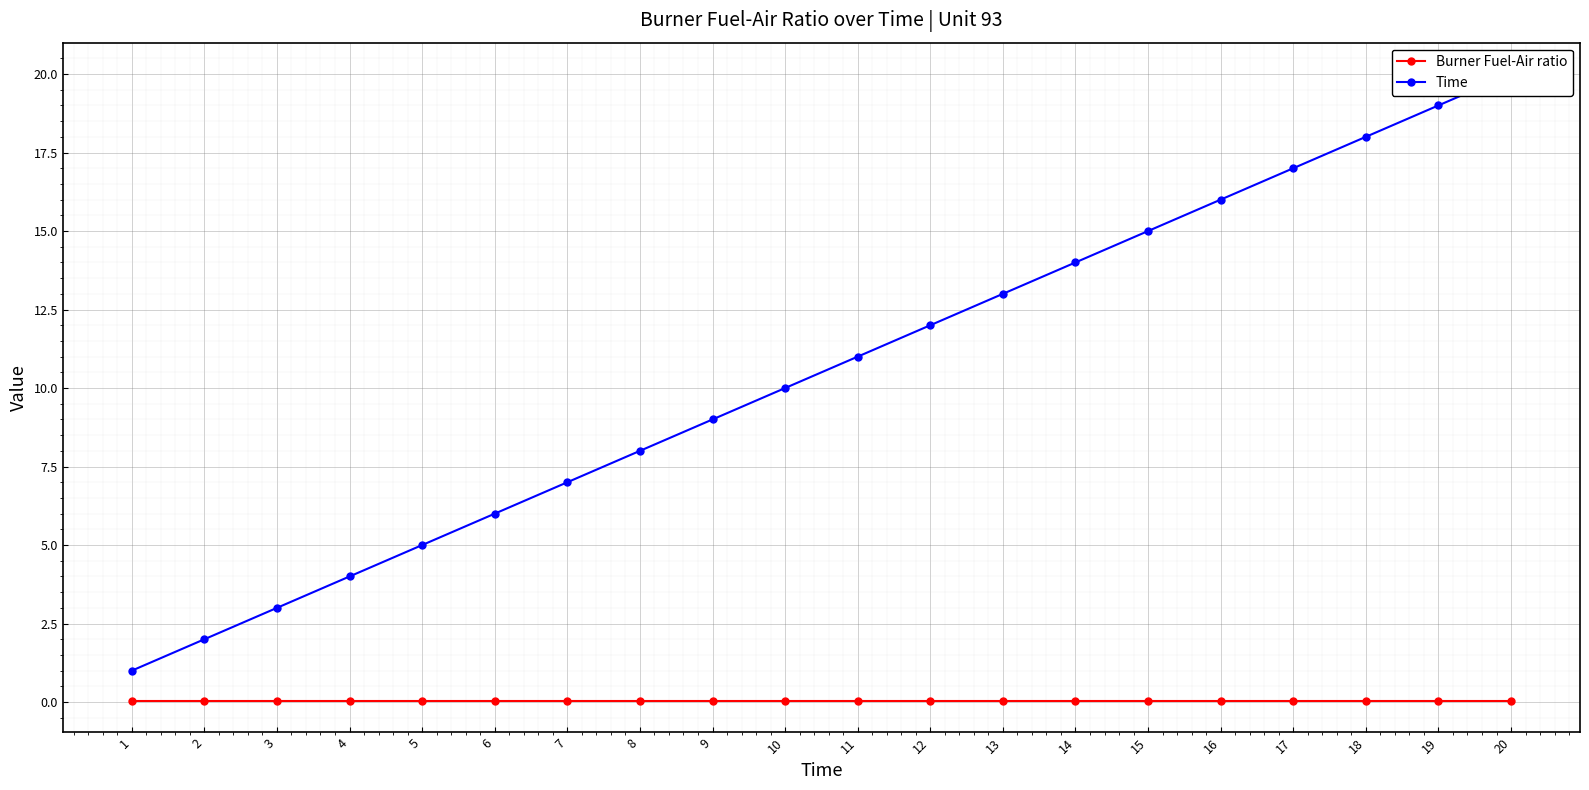

Reading right to left, extract all data points from this chart.

Burner Fuel-Air ratio: 0.0	0.0	0.0	0.0	0.0	0.0	0.0	0.0	0.0	0.0	0.0	0.0	0.0	0.0	0.0	0.0	0.0	0.0	0.0	0.0
Time: 20.0	19.0	18.0	17.0	16.0	15.0	14.0	13.0	12.0	11.0	10.0	9.0	8.0	7.0	6.0	5.0	4.0	3.0	2.0	1.0